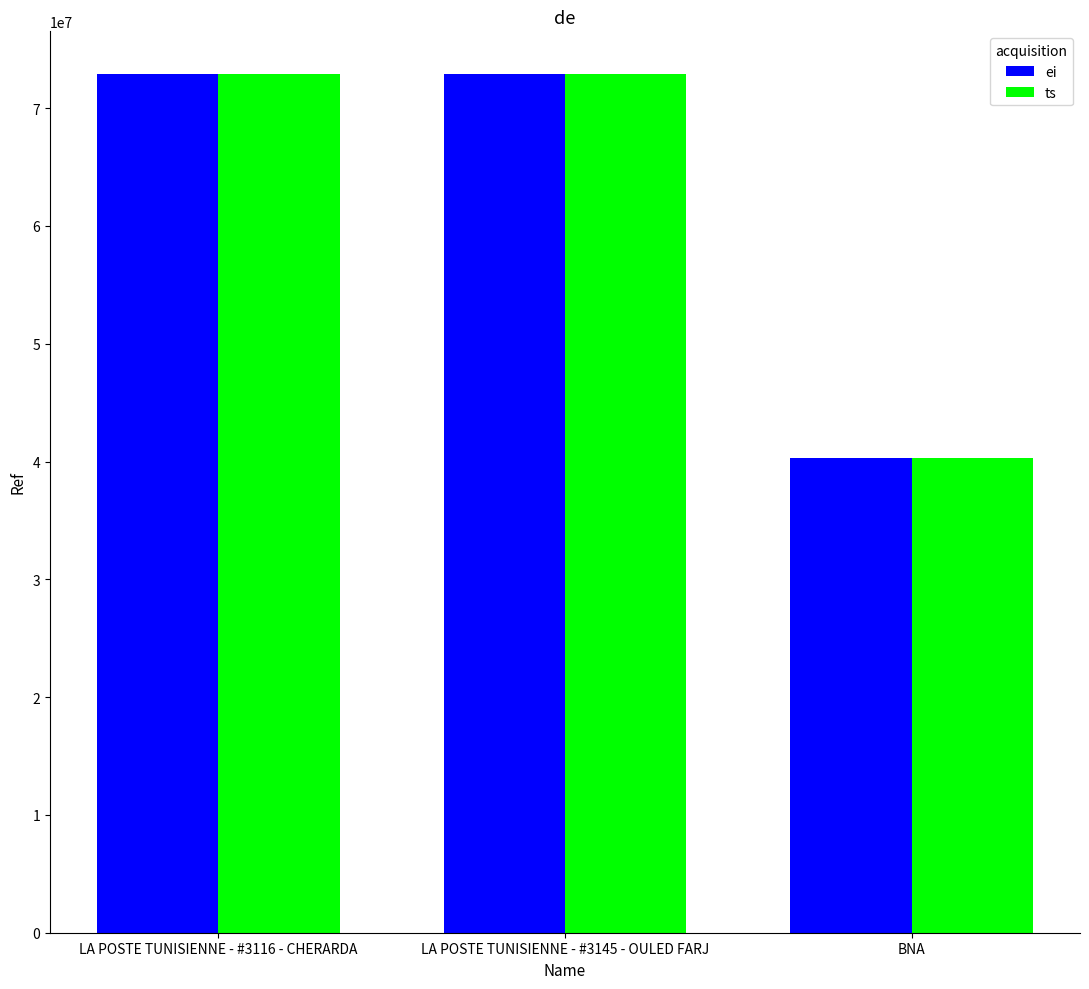

What is the label of the 2nd bar from the left?

LA POSTE TUNISIENNE - #3145 - OULED FARJ